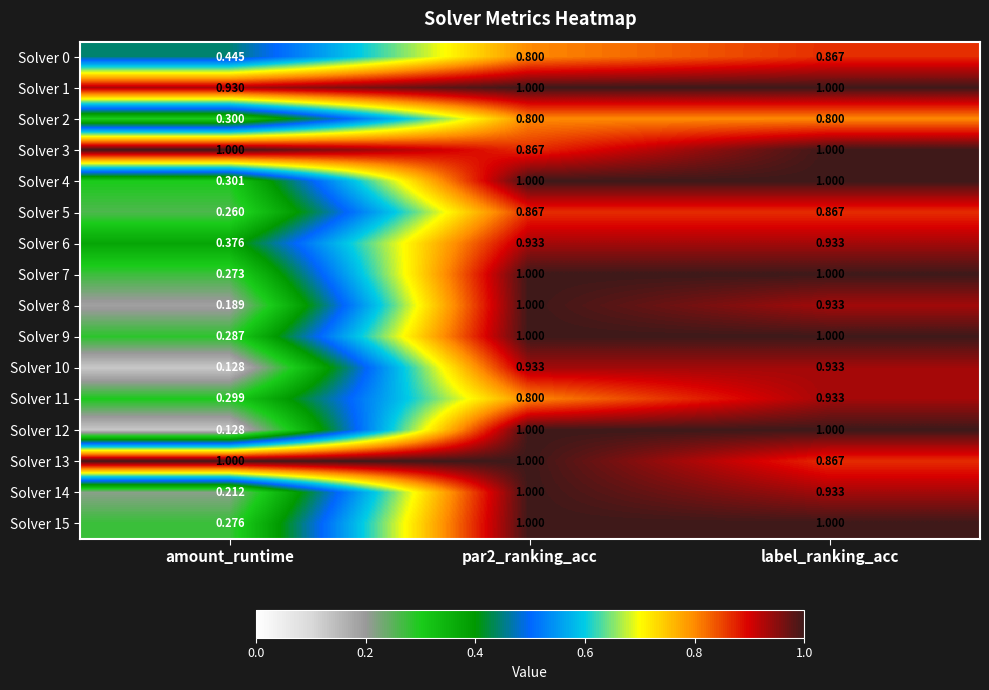

Where is Solver 2 nearest to the value 0?

amount_runtime